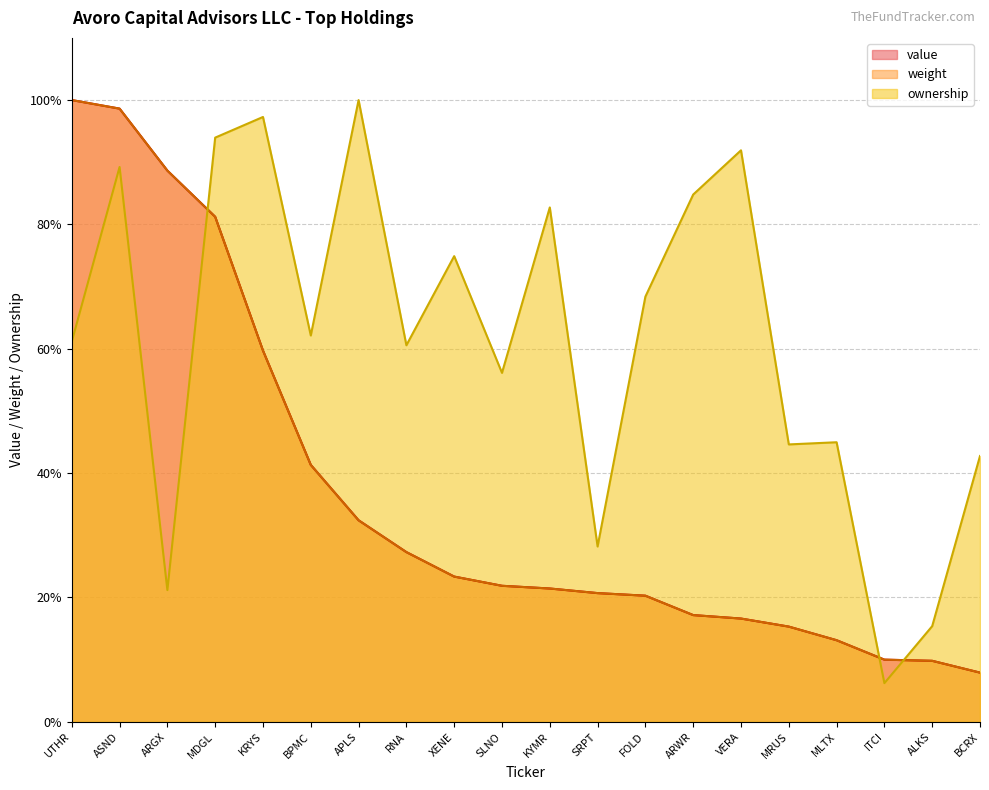

True or false: value has a value of 3.9 at ALKS.

False